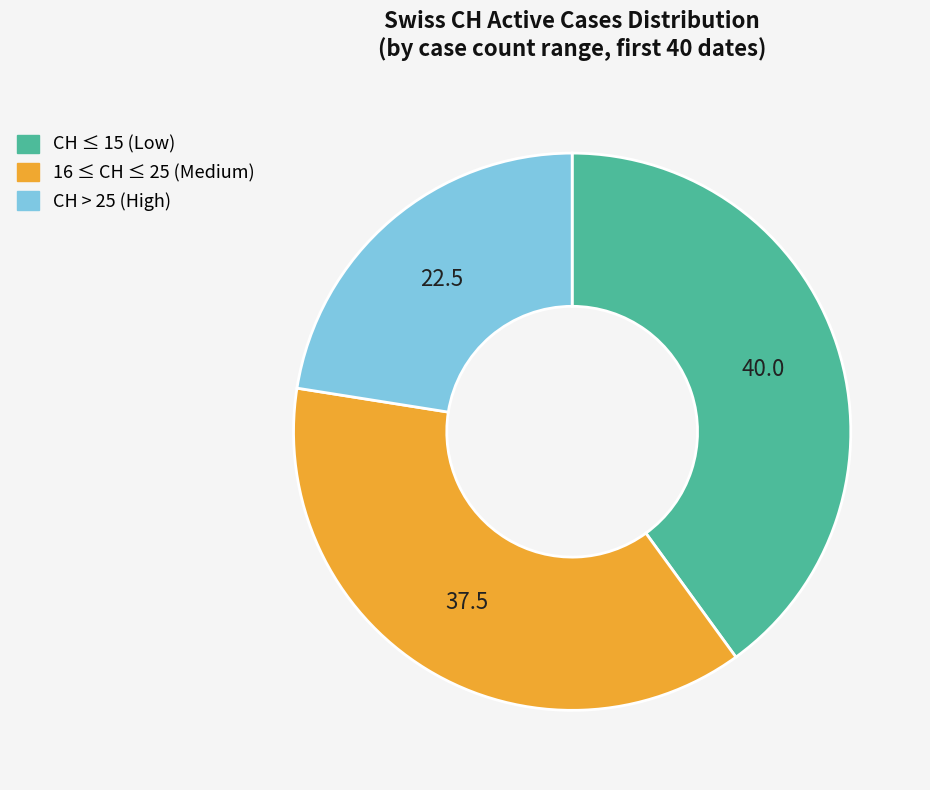

Do CH > 25 (High) and 16 ≤ CH ≤ 25 (Medium) together represent more than half of the pie?

Yes